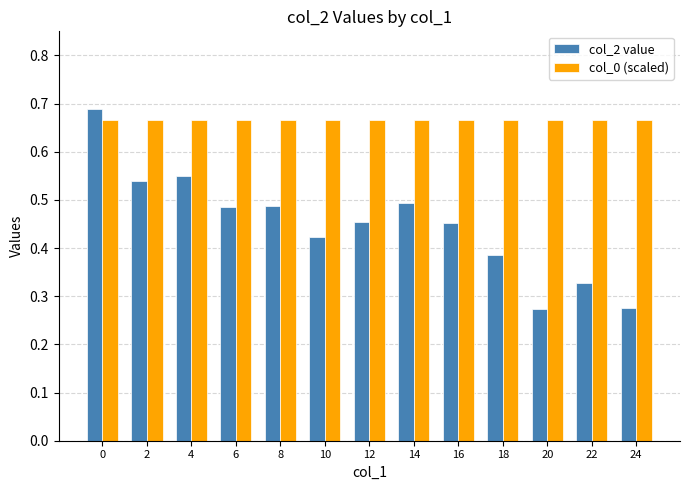

What is the sum of the col_2 value values at 14 and 20?

0.8